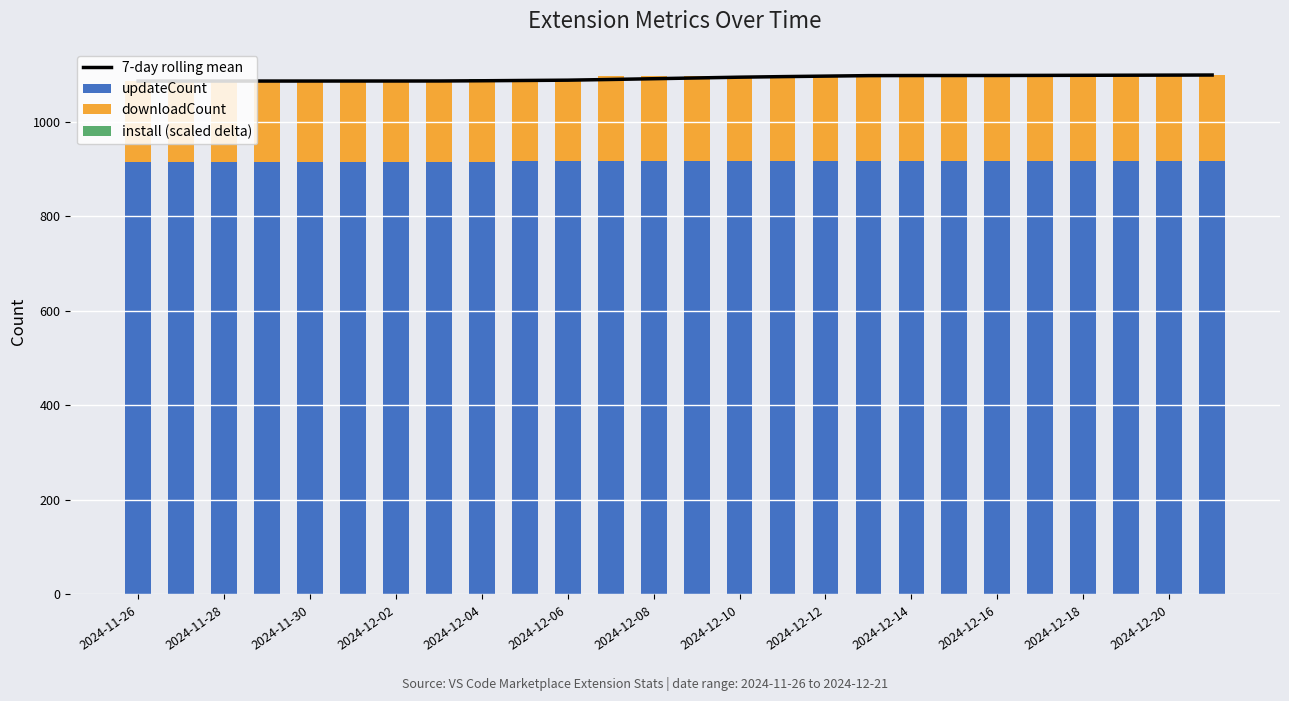

What is the highest value of the updateCount series?

917.0